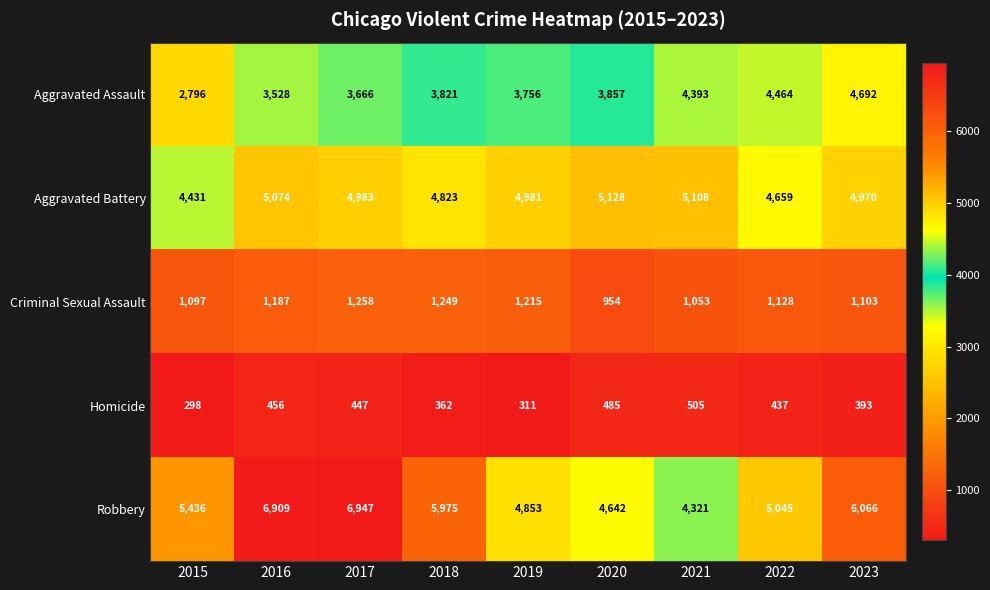

Which series changed the most between 2019 and 2021?

Aggravated Assault